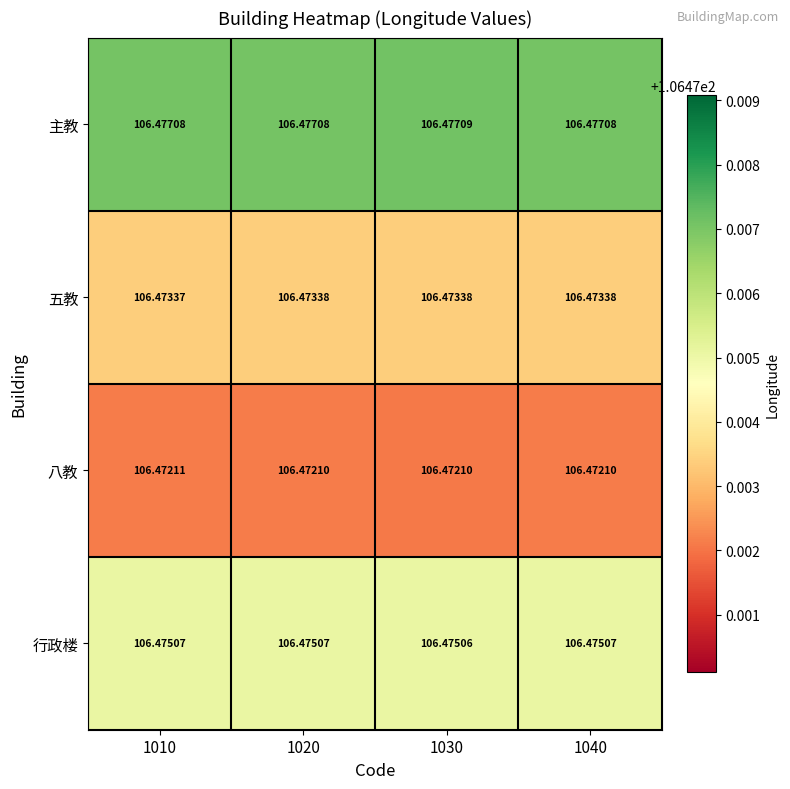

Is the value of 行政楼 at 1020 greater than the value of 五教 at 1030?

Yes